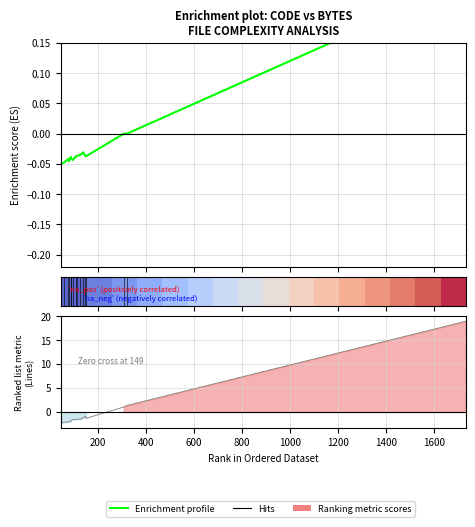

How many lines are shown in the chart?

3